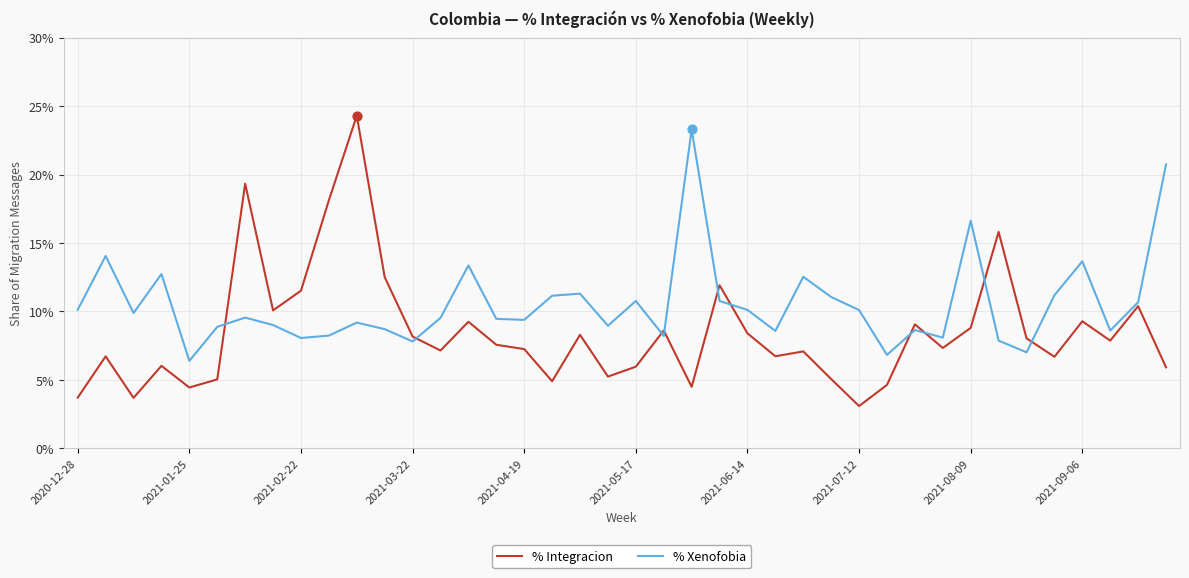

Does the chart have visible grid lines?

Yes